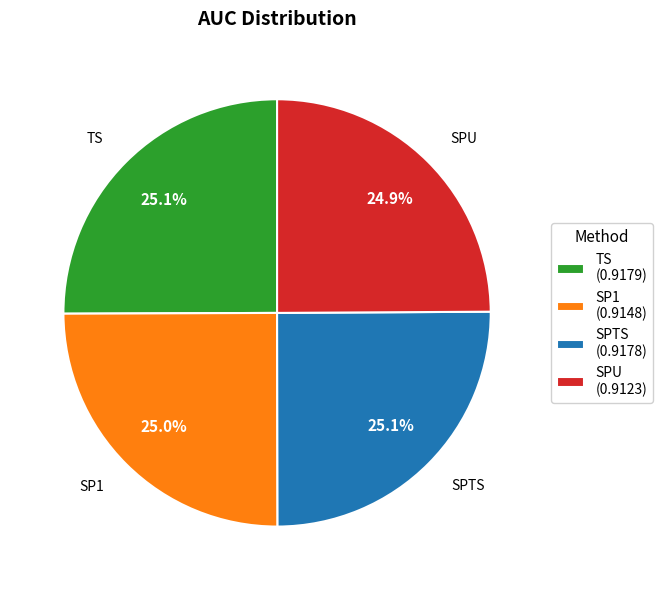

True or false: SPU accounts for 14% of the total.

False